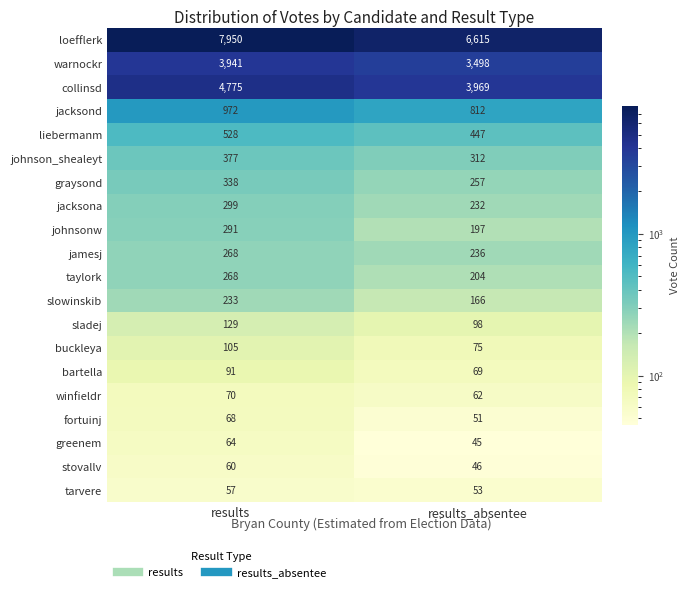

List the labels in order of stovallv value, smallest first.

results_absentee, results